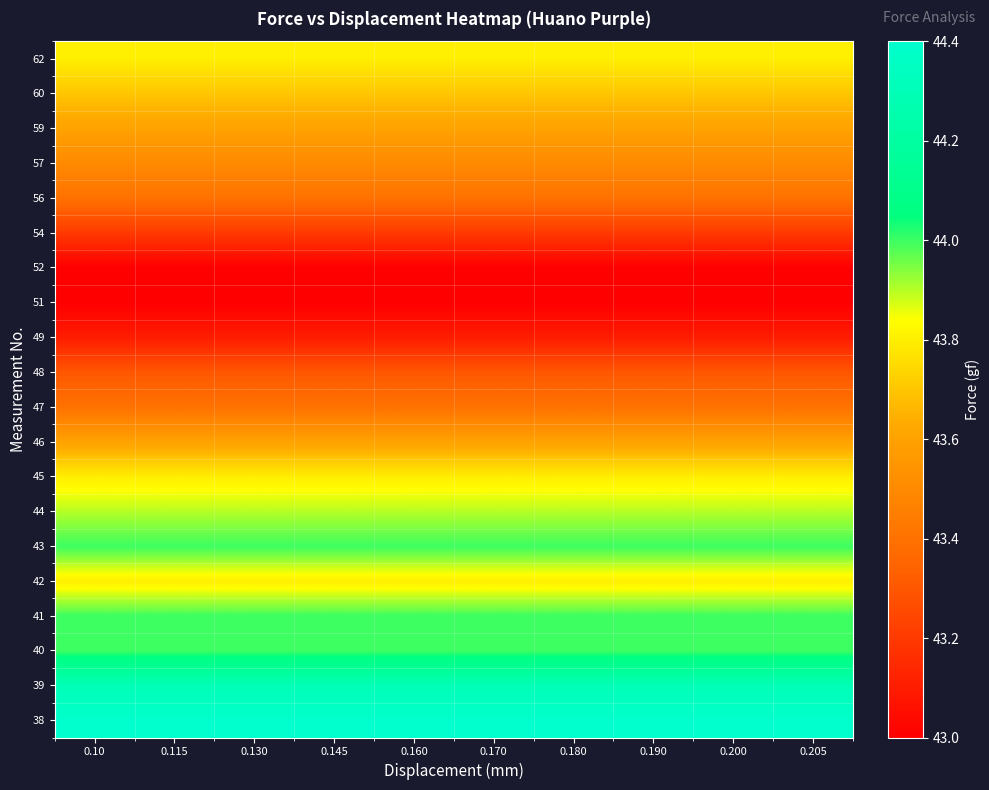

Reading left to right, extract all data points from this chart.

38: 0.10=44.4	0.115=44.4	0.130=44.4	0.145=44.4	0.160=44.4	0.170=44.4	0.180=44.4	0.190=44.4	0.200=44.4	0.205=44.4
39: 0.10=44.3	0.115=44.3	0.130=44.3	0.145=44.3	0.160=44.3	0.170=44.3	0.180=44.3	0.190=44.3	0.200=44.3	0.205=44.3
40: 0.10=44.0	0.115=44.0	0.130=44.0	0.145=44.0	0.160=44.0	0.170=44.0	0.180=44.0	0.190=44.0	0.200=44.0	0.205=44.0
41: 0.10=44.0	0.115=44.0	0.130=44.0	0.145=44.0	0.160=44.0	0.170=44.0	0.180=44.0	0.190=44.0	0.200=44.0	0.205=44.0
42: 0.10=43.8	0.115=43.8	0.130=43.8	0.145=43.8	0.160=43.8	0.170=43.8	0.180=43.8	0.190=43.8	0.200=43.8	0.205=43.8
43: 0.10=44.0	0.115=44.0	0.130=44.0	0.145=44.0	0.160=44.0	0.170=44.0	0.180=44.0	0.190=44.0	0.200=44.0	0.205=44.0
44: 0.10=43.9	0.115=43.9	0.130=43.9	0.145=43.9	0.160=43.9	0.170=43.9	0.180=43.9	0.190=43.9	0.200=43.9	0.205=43.9
45: 0.10=43.8	0.115=43.8	0.130=43.8	0.145=43.8	0.160=43.8	0.170=43.8	0.180=43.8	0.190=43.8	0.200=43.8	0.205=43.8
46: 0.10=43.6	0.115=43.6	0.130=43.6	0.145=43.6	0.160=43.6	0.170=43.6	0.180=43.6	0.190=43.6	0.200=43.6	0.205=43.6
47: 0.10=43.4	0.115=43.4	0.130=43.4	0.145=43.4	0.160=43.4	0.170=43.4	0.180=43.4	0.190=43.4	0.200=43.4	0.205=43.4
48: 0.10=43.3	0.115=43.3	0.130=43.3	0.145=43.3	0.160=43.3	0.170=43.3	0.180=43.3	0.190=43.3	0.200=43.3	0.205=43.3
49: 0.10=43.1	0.115=43.1	0.130=43.1	0.145=43.1	0.160=43.1	0.170=43.1	0.180=43.1	0.190=43.1	0.200=43.1	0.205=43.1
51: 0.10=43.0	0.115=43.0	0.130=43.0	0.145=43.0	0.160=43.0	0.170=43.0	0.180=43.0	0.190=43.0	0.200=43.0	0.205=43.0
52: 0.10=43.0	0.115=43.0	0.130=43.0	0.145=43.0	0.160=43.0	0.170=43.0	0.180=43.0	0.190=43.0	0.200=43.0	0.205=43.0
54: 0.10=43.2	0.115=43.2	0.130=43.2	0.145=43.2	0.160=43.2	0.170=43.2	0.180=43.2	0.190=43.2	0.200=43.2	0.205=43.2
56: 0.10=43.4	0.115=43.4	0.130=43.4	0.145=43.4	0.160=43.4	0.170=43.4	0.180=43.4	0.190=43.4	0.200=43.4	0.205=43.4
57: 0.10=43.5	0.115=43.5	0.130=43.5	0.145=43.5	0.160=43.5	0.170=43.5	0.180=43.5	0.190=43.5	0.200=43.5	0.205=43.5
59: 0.10=43.6	0.115=43.6	0.130=43.6	0.145=43.6	0.160=43.6	0.170=43.6	0.180=43.6	0.190=43.6	0.200=43.6	0.205=43.6
60: 0.10=43.7	0.115=43.7	0.130=43.7	0.145=43.7	0.160=43.7	0.170=43.7	0.180=43.7	0.190=43.7	0.200=43.7	0.205=43.7
62: 0.10=43.8	0.115=43.8	0.130=43.8	0.145=43.8	0.160=43.8	0.170=43.8	0.180=43.8	0.190=43.8	0.200=43.8	0.205=43.8